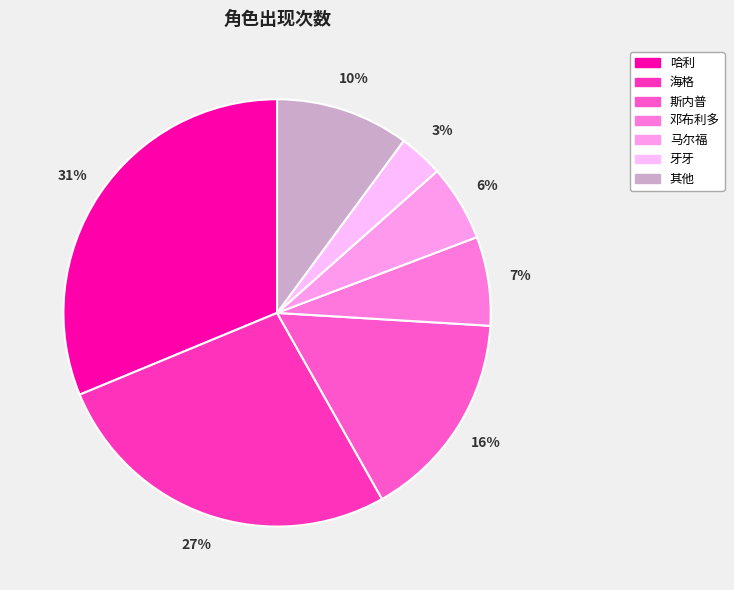

True or false: 邓布利多 accounts for 1% of the total.

False